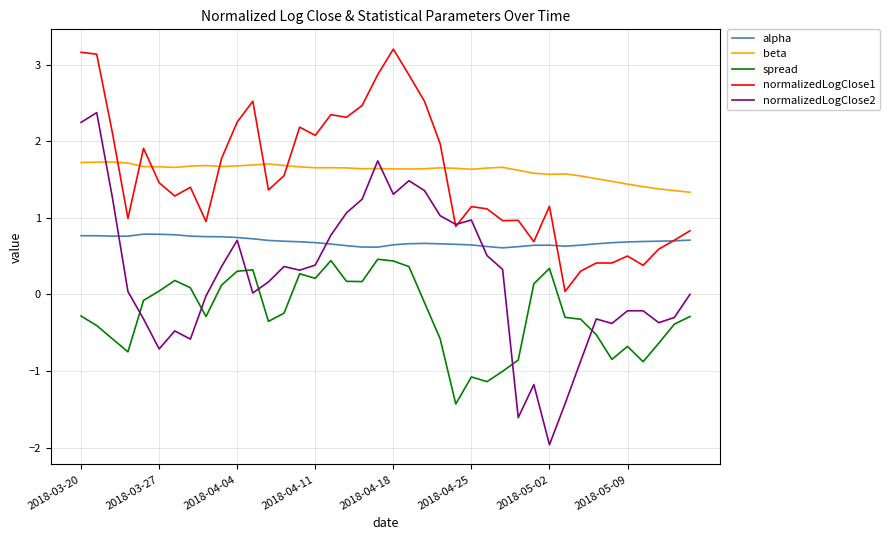

What are all the series names shown in the legend?

alpha, beta, spread, normalizedLogClose1, normalizedLogClose2